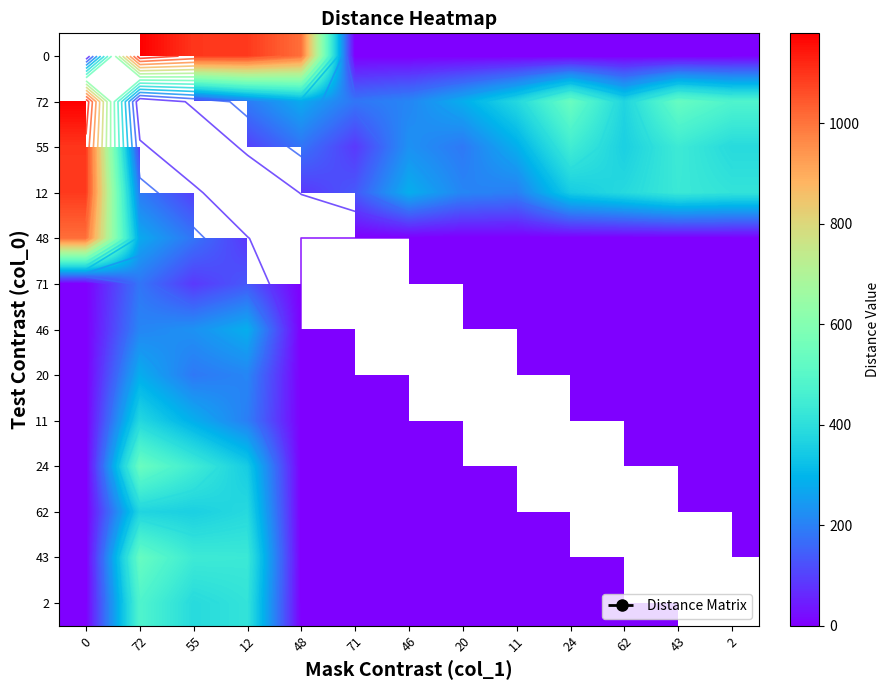

What is the approximate value of 71 at 72?

182.0